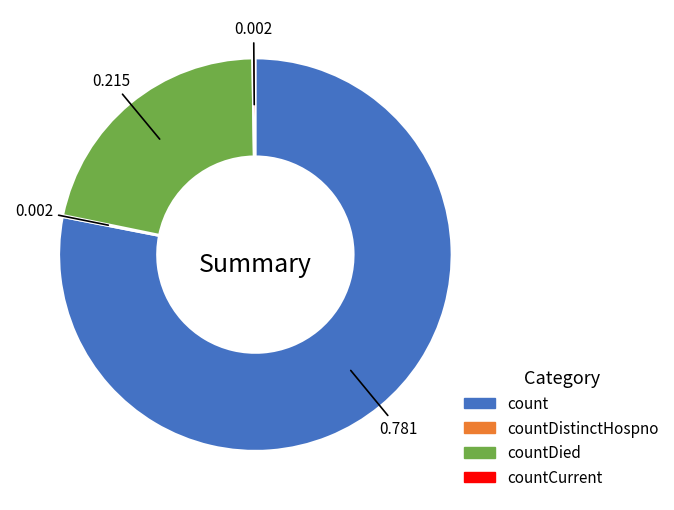

What is the largest slice in the pie chart?

count